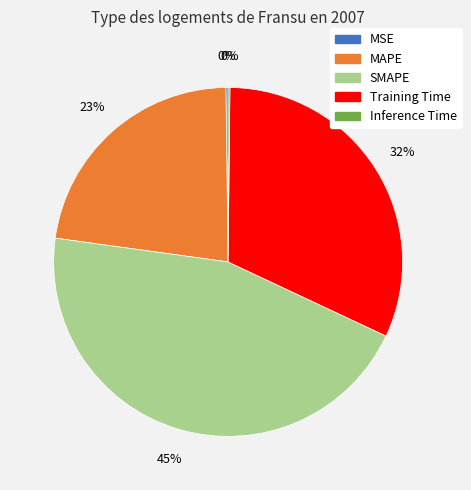

Which slice is the largest?

SMAPE